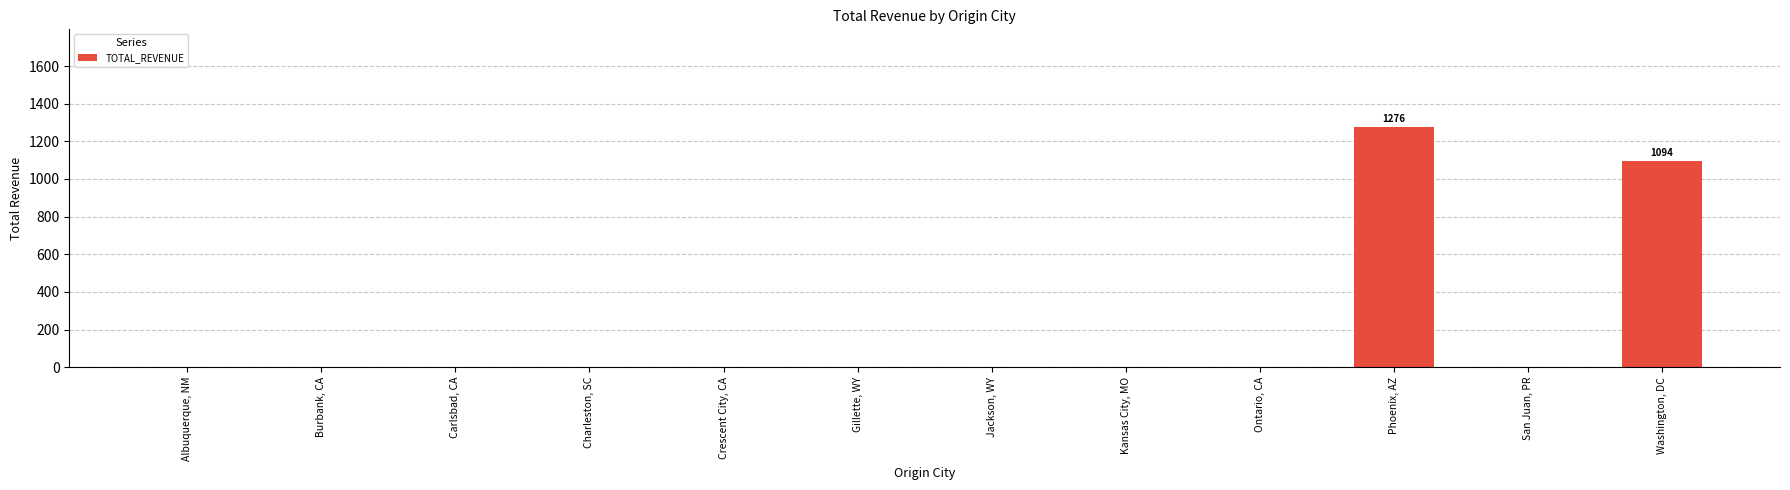

Count the number of categories in the chart.

12